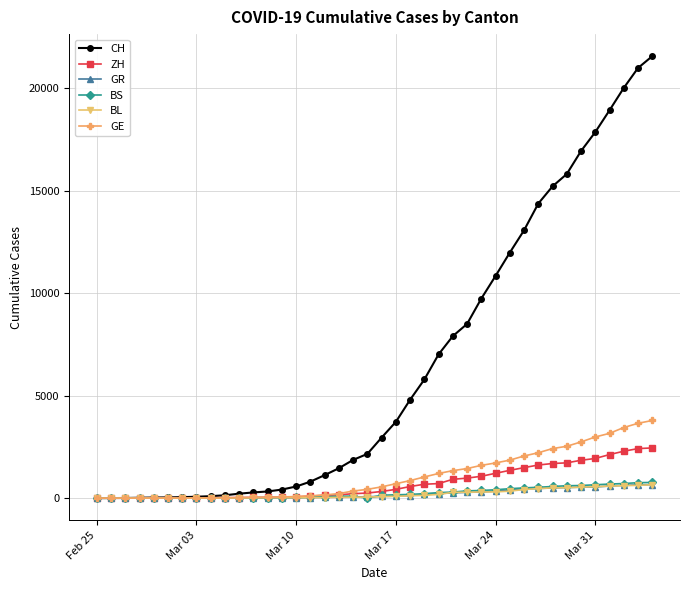

Which series has the largest total across all categories?

CH